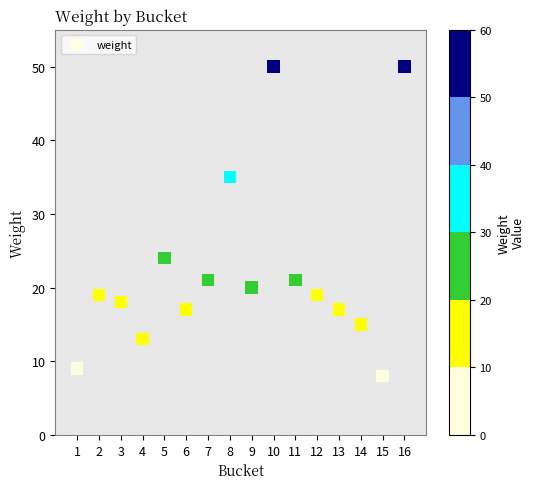

What Y value in the scatter plot is closest to 29?

24